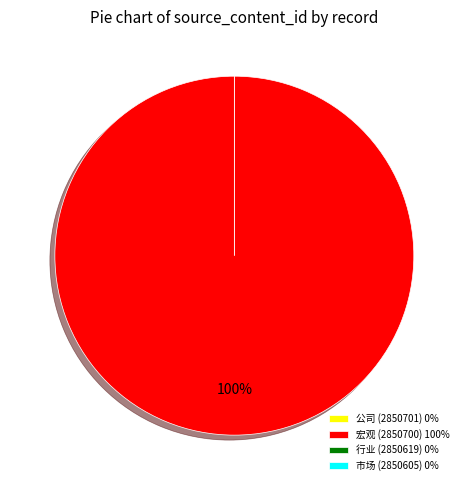

Which category accounts for the majority?

宏观 (2850700)